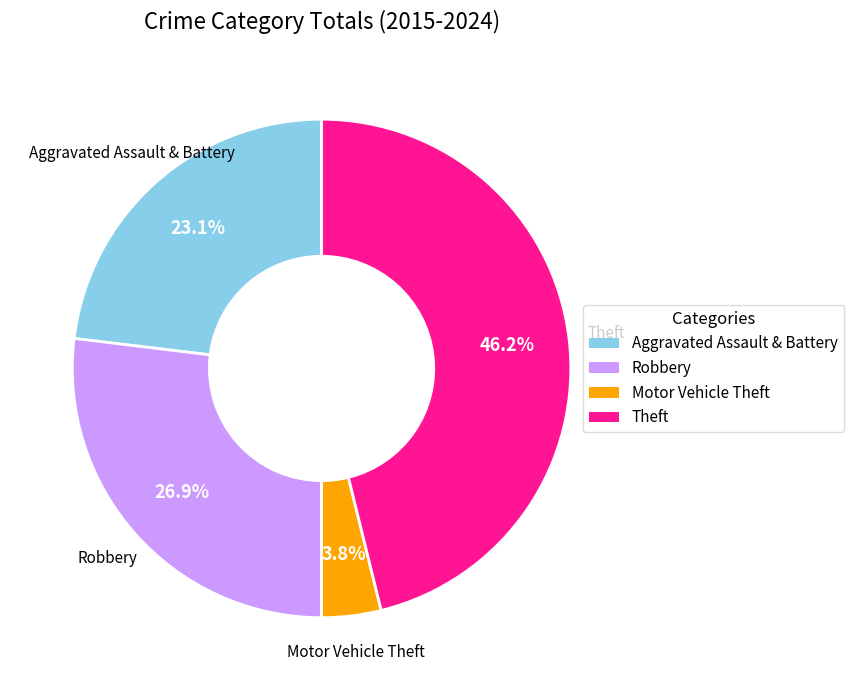

Which slice is the smallest?

Motor Vehicle Theft